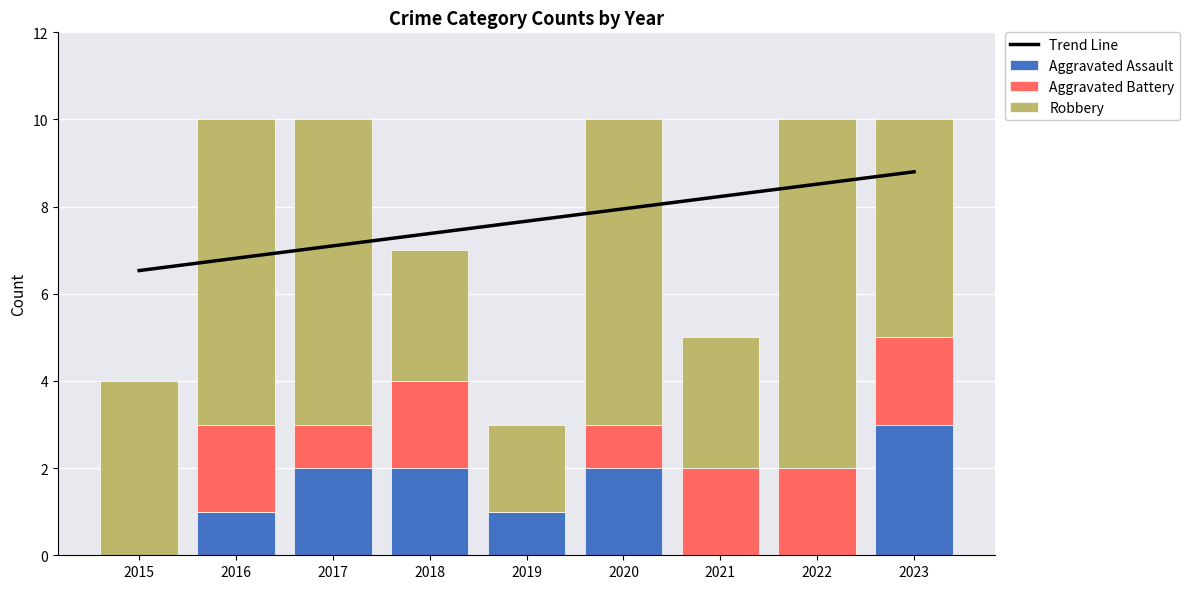

How many data points does each series have?

9